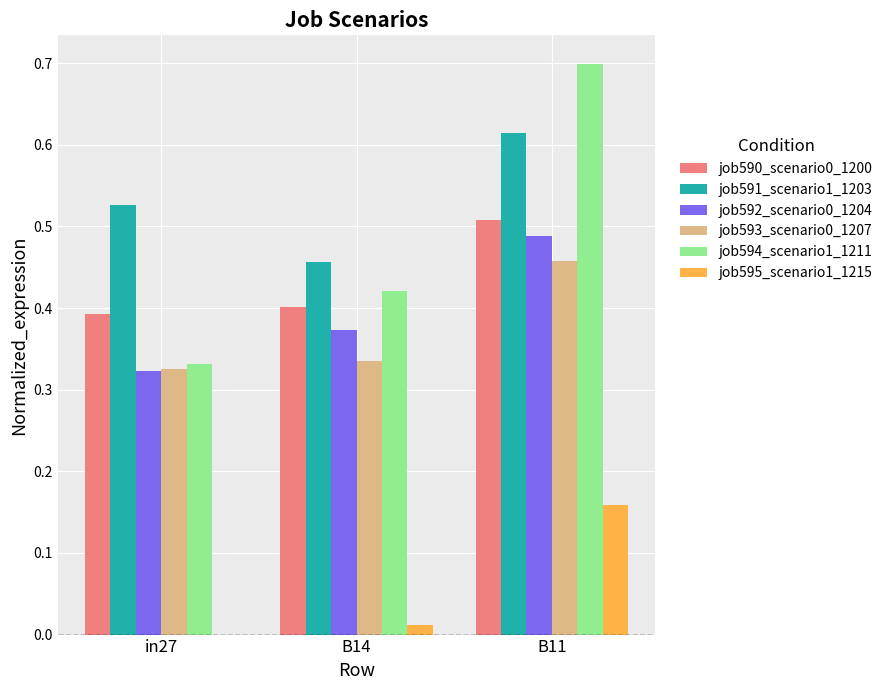

What is the total value across all series at B11?

2.9